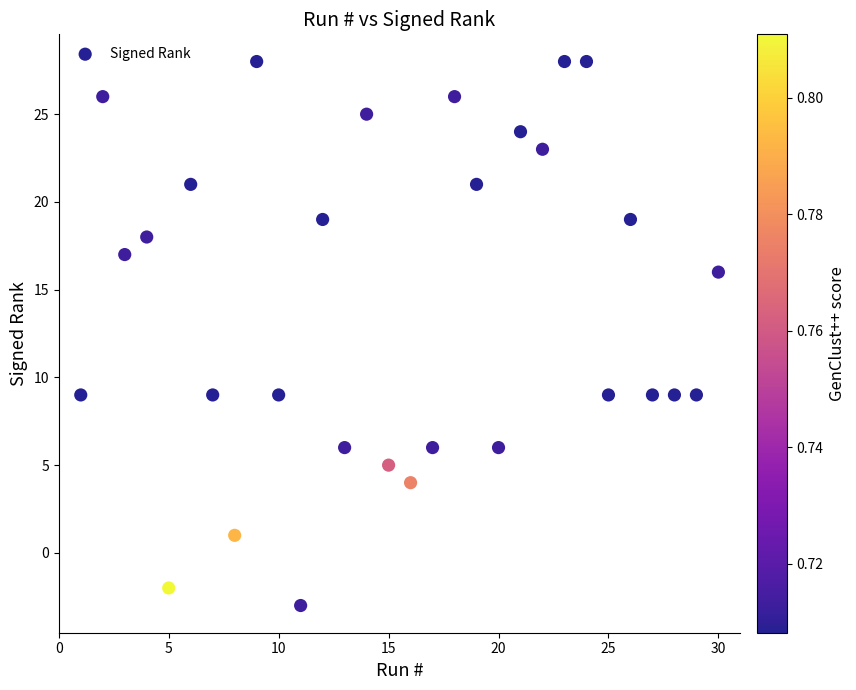

What is the range of Y values (max minus min)?

31